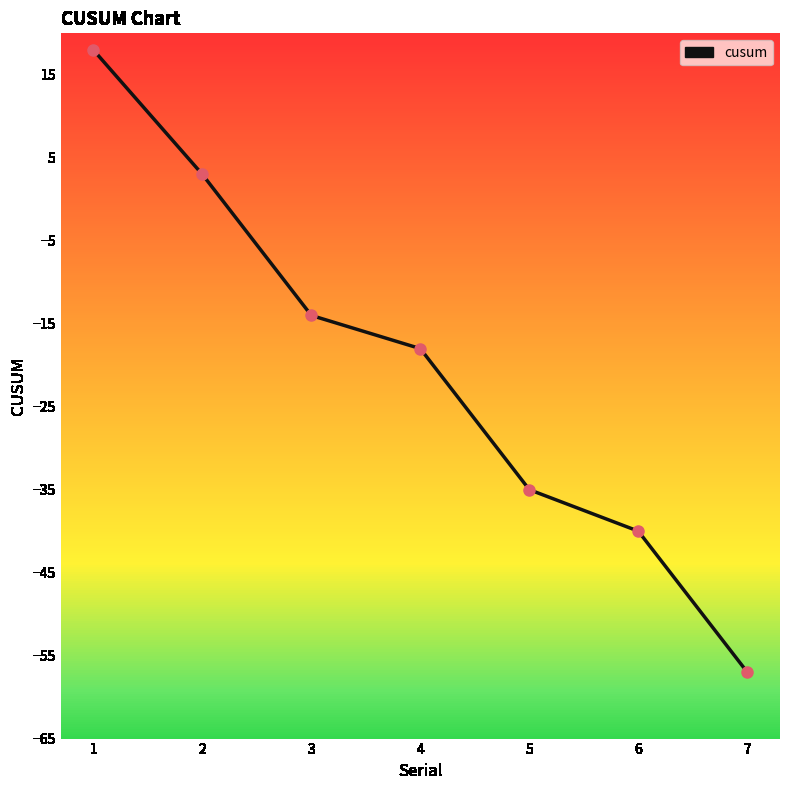

Which has a higher value, 3 or 5?

3